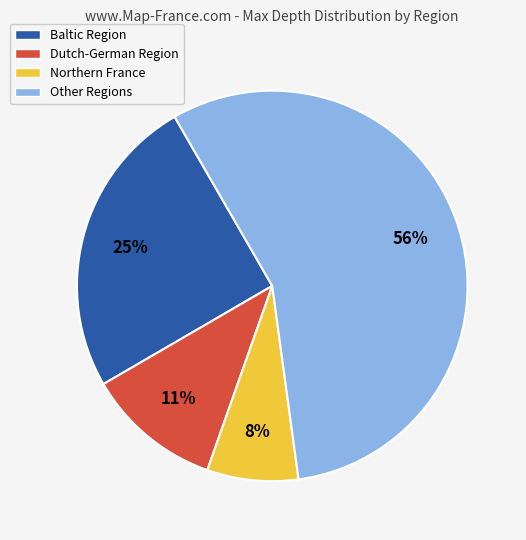

Between Northern France and Other Regions, which is larger?

Other Regions